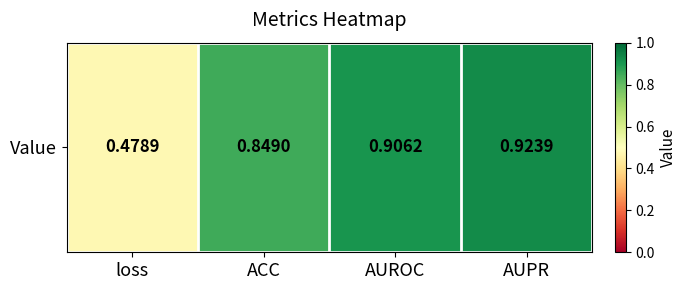

The value at AUPR is 1.4. True or false?

False